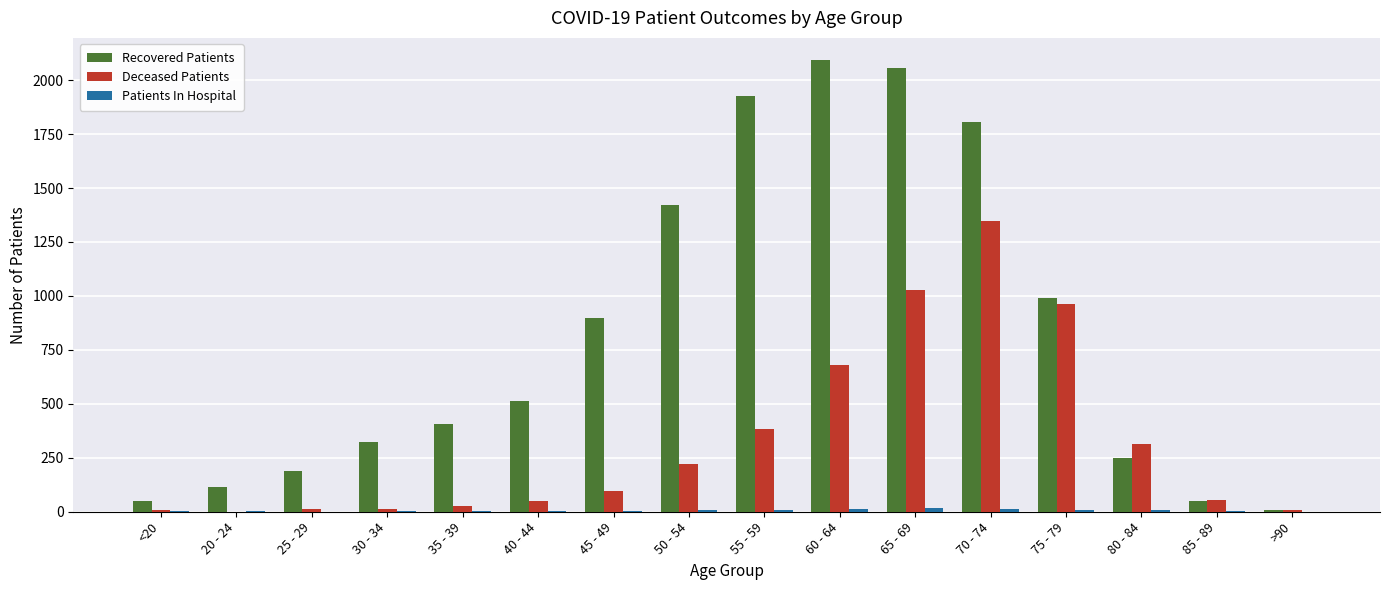

Where is Recovered Patients nearest to the value 1050?

75 - 79